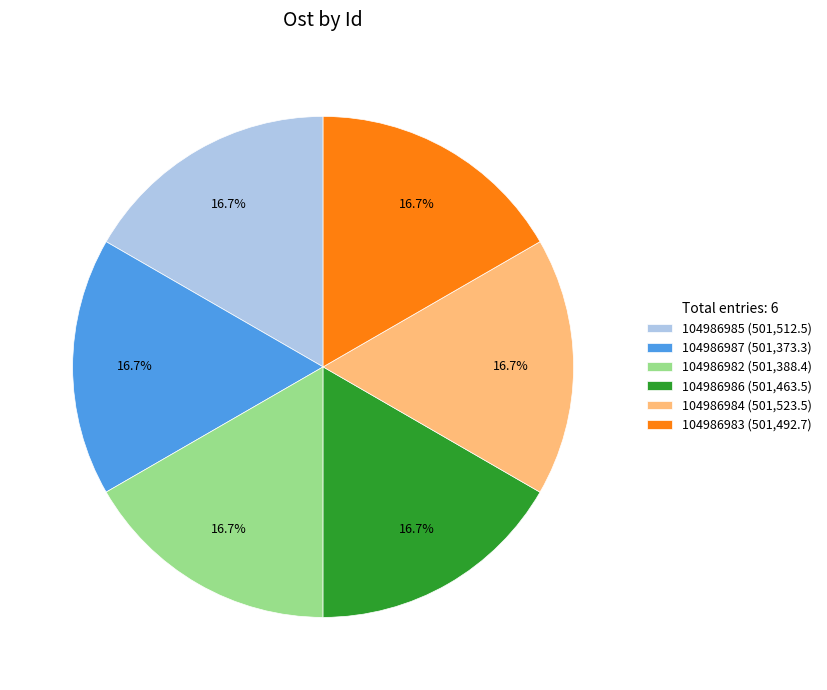

To the nearest percent, what is the combined percentage of 104986987 and 104986982?

33%